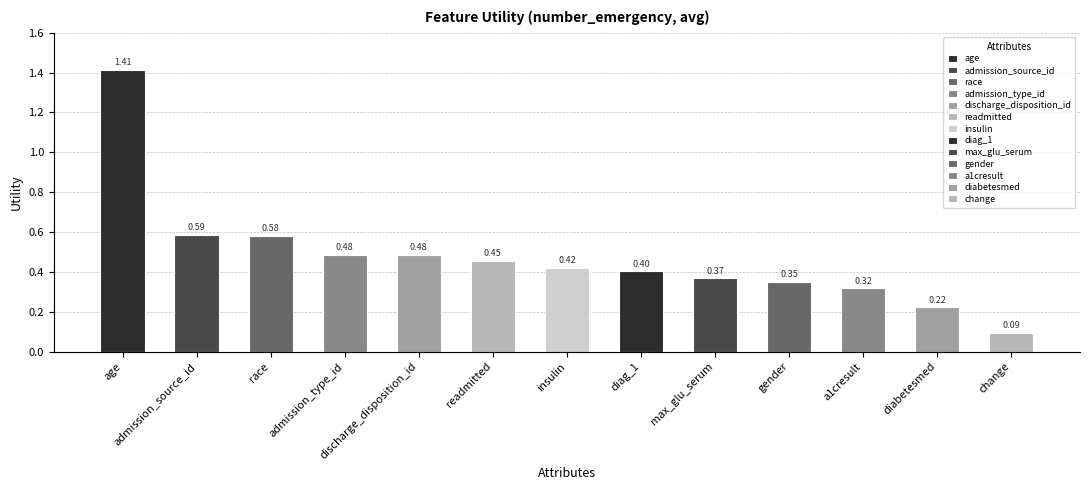

What is the sum of the values at gender and change?

0.4